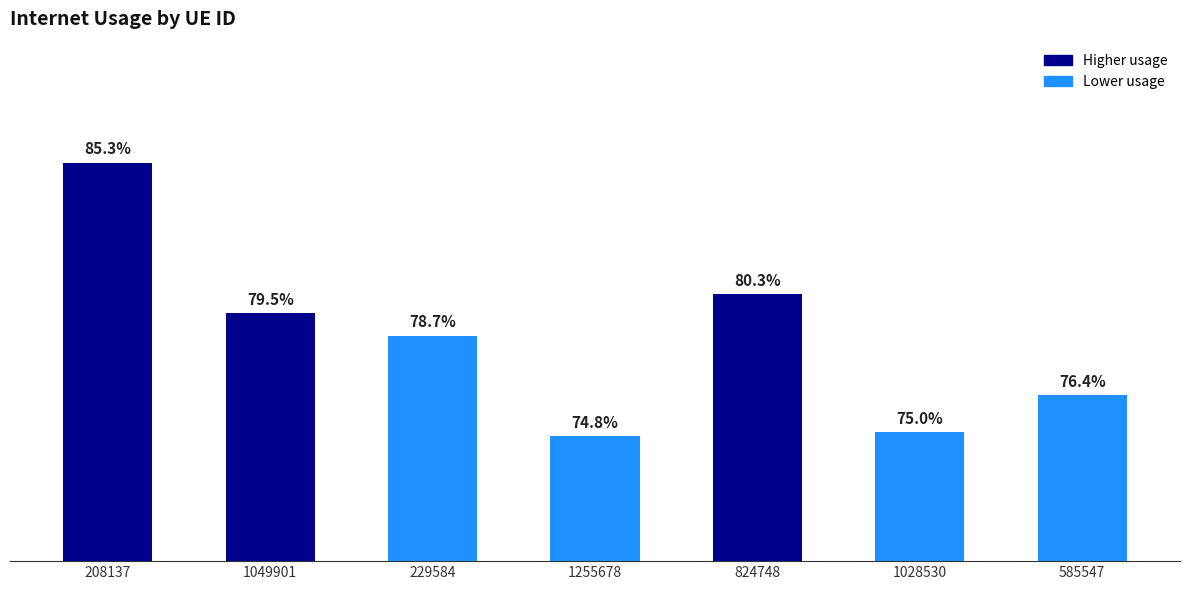

How many values are between 0 and 1?

7